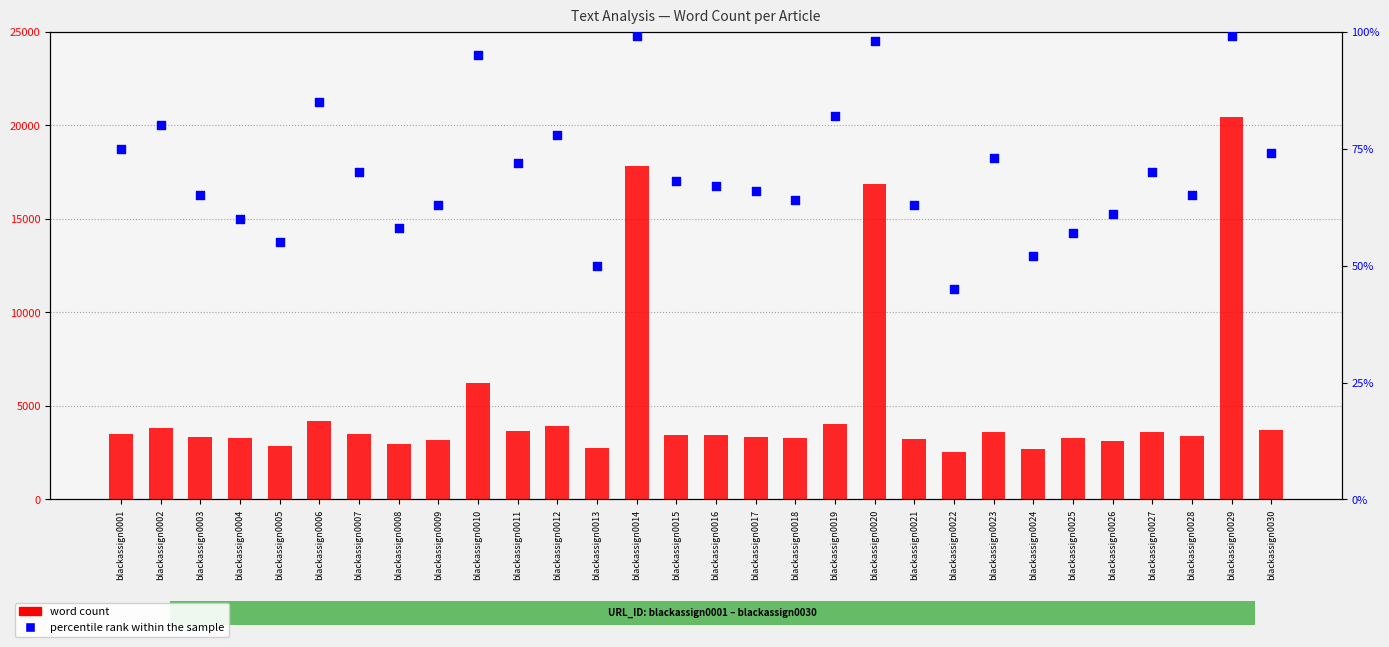

What is the total value across all series at blackassign0028?

3431